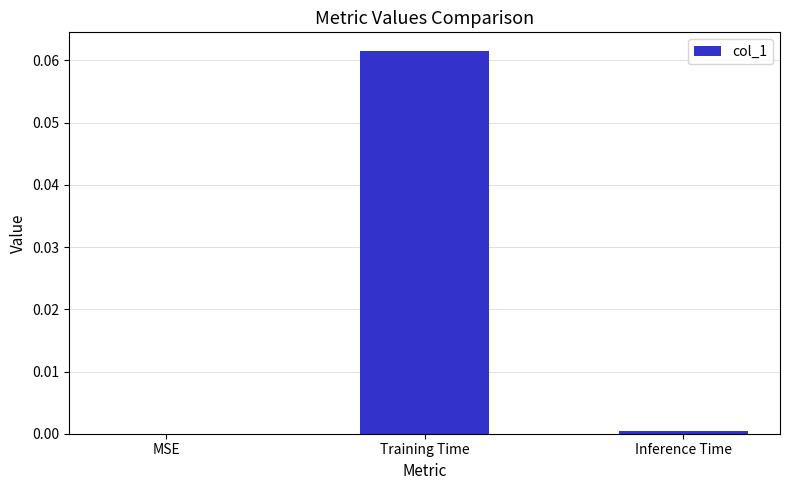

At which category does the chart reach its peak across all series?

Training Time